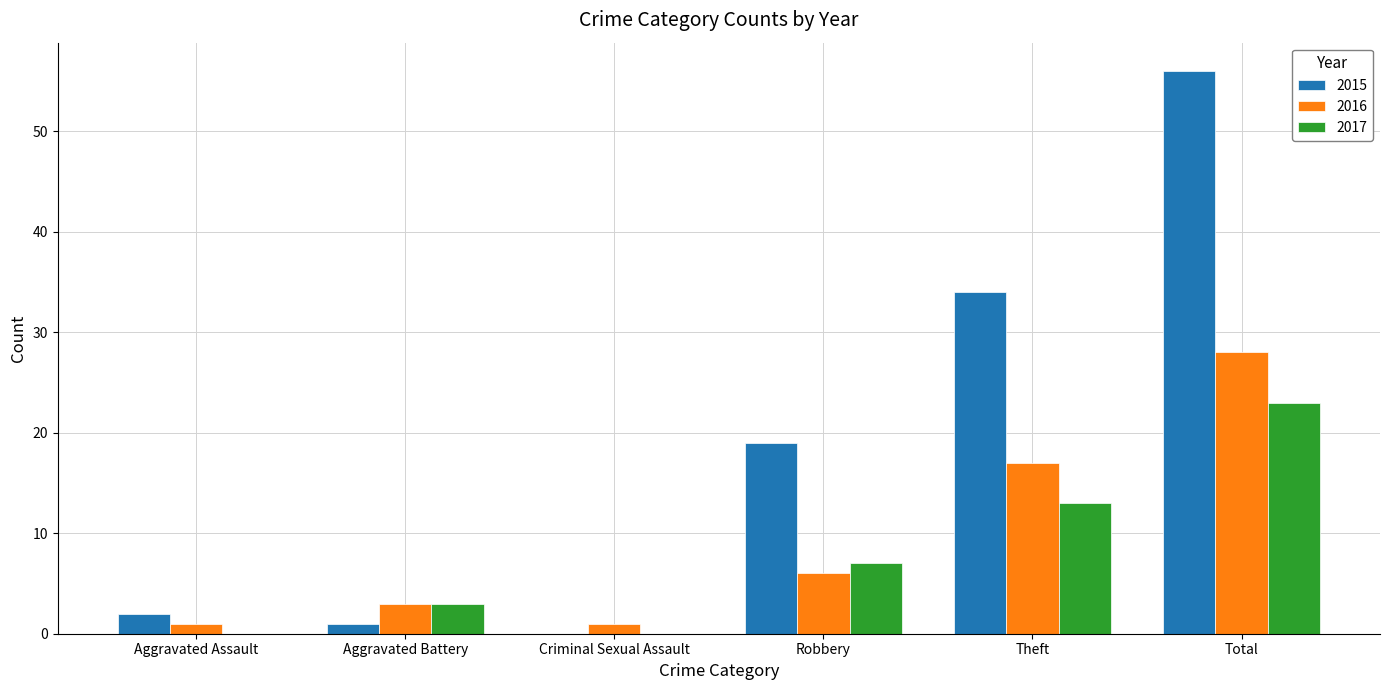

What is the sum of all 2015 values?

112